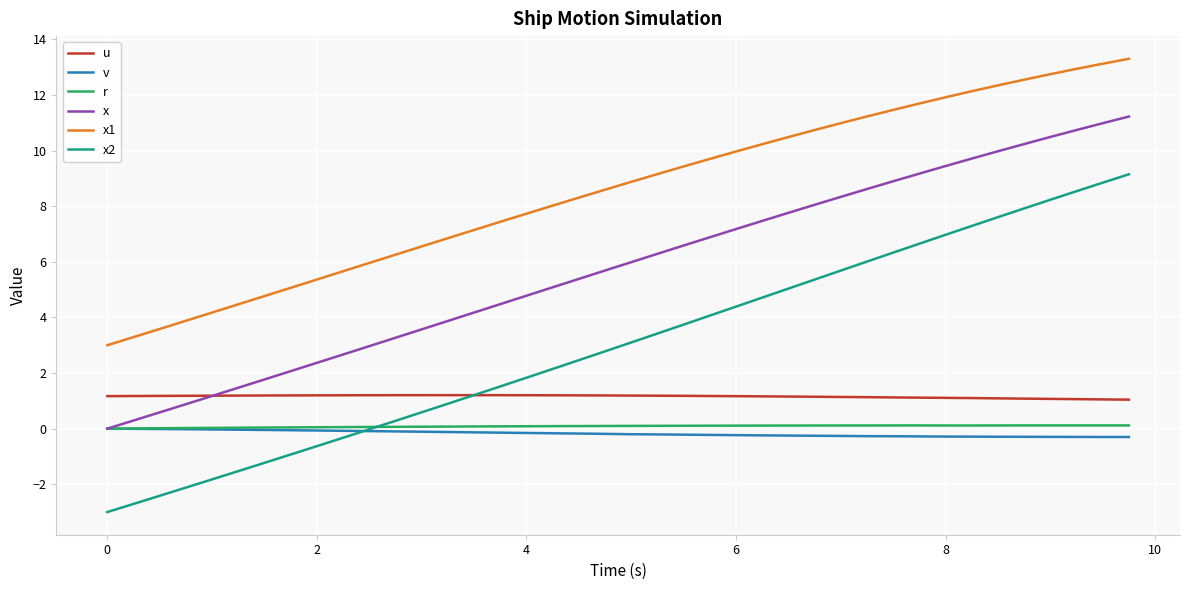

What is the maximum value for x2?

9.1